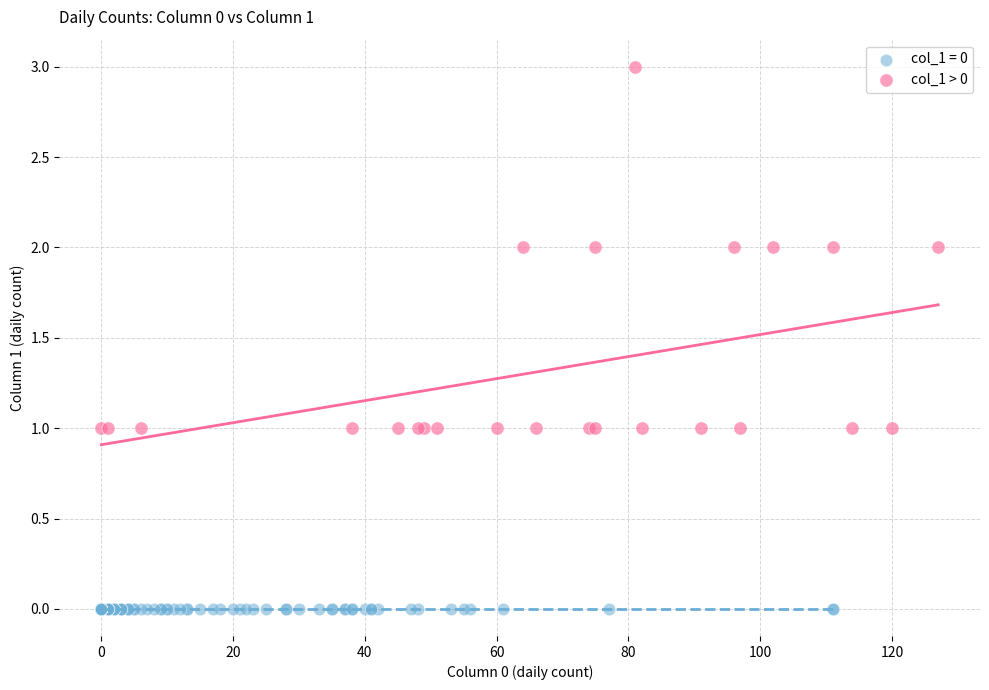

Which series reaches the minimum Y coordinate?

col_1 = 0